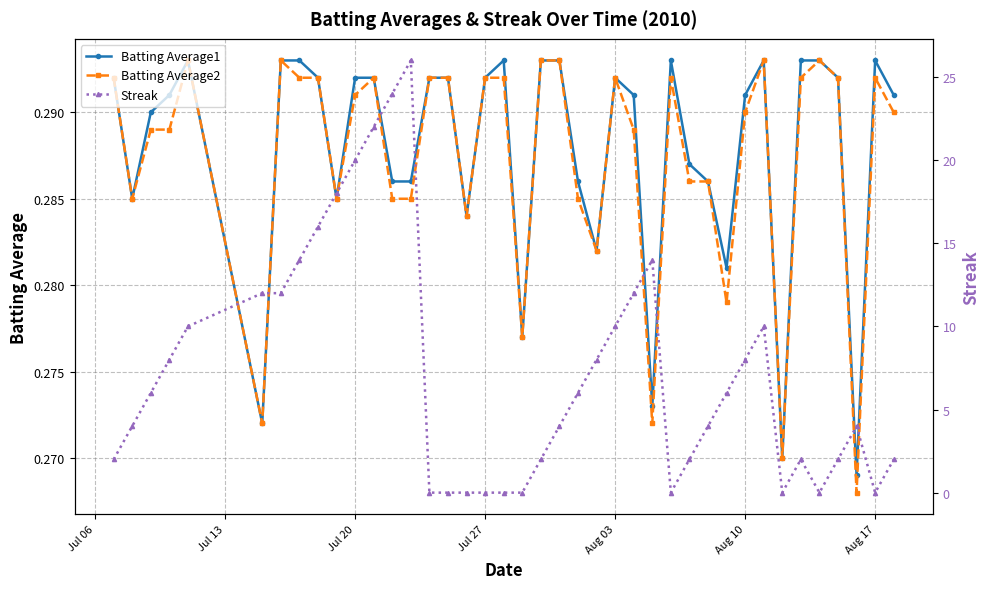

How many Batting Average2 values are between 0 and 1?

40